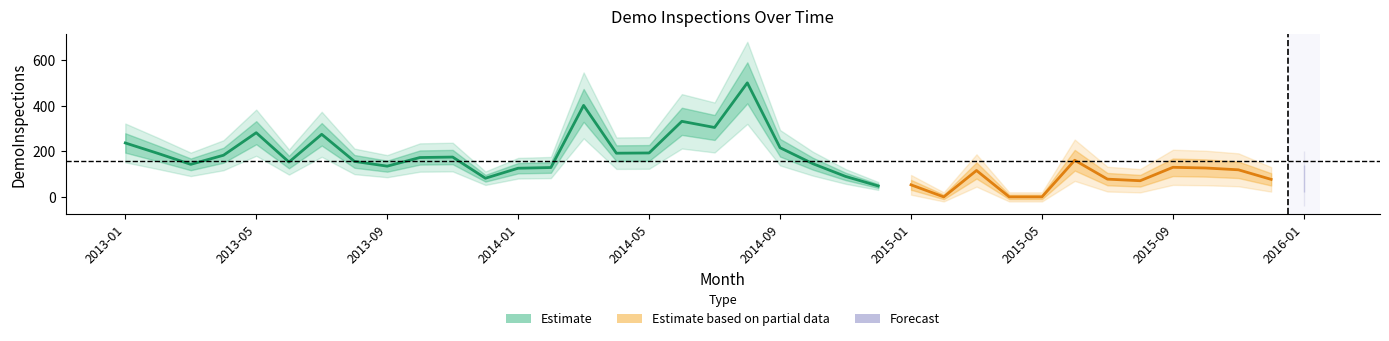

What is the greatest value displayed?

501